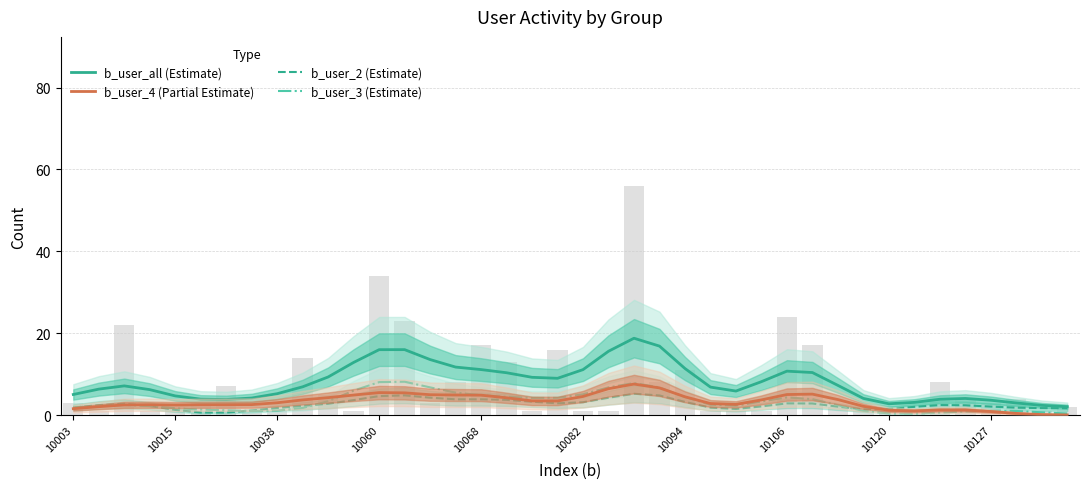

Is it true that b_user_4 (Partial Estimate) equals 0.6 at 10127?

False